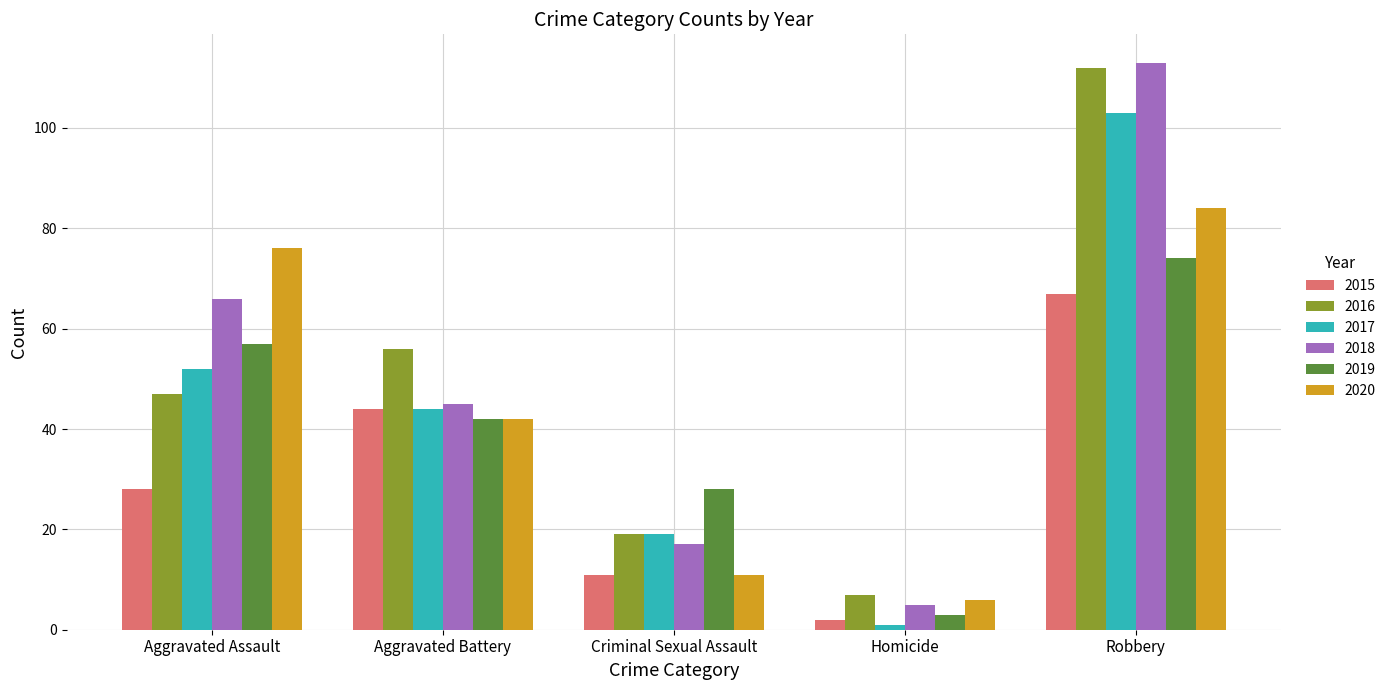

How many data points does each series have?

5